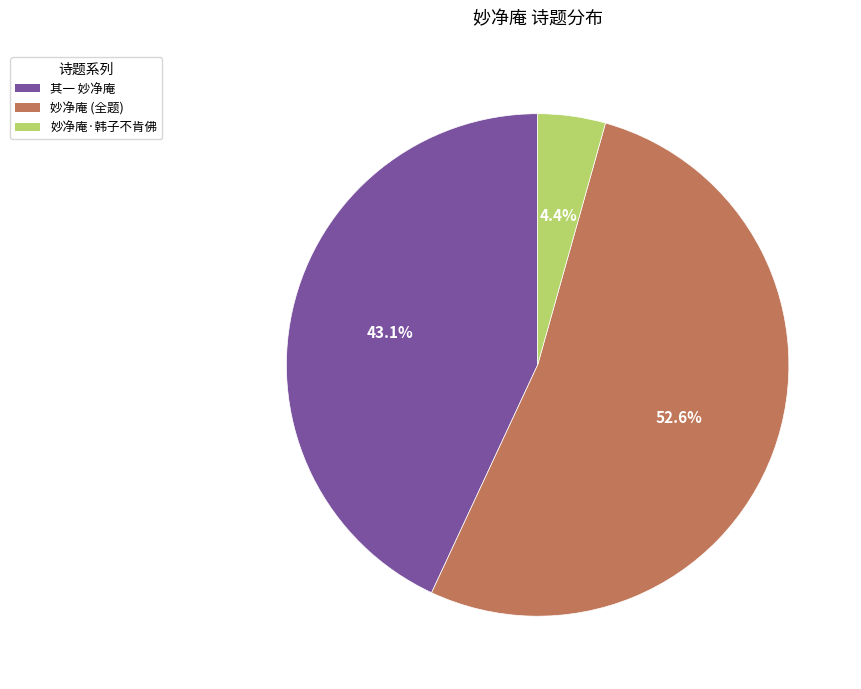

Which category accounts for the majority?

妙净庵 (全题)